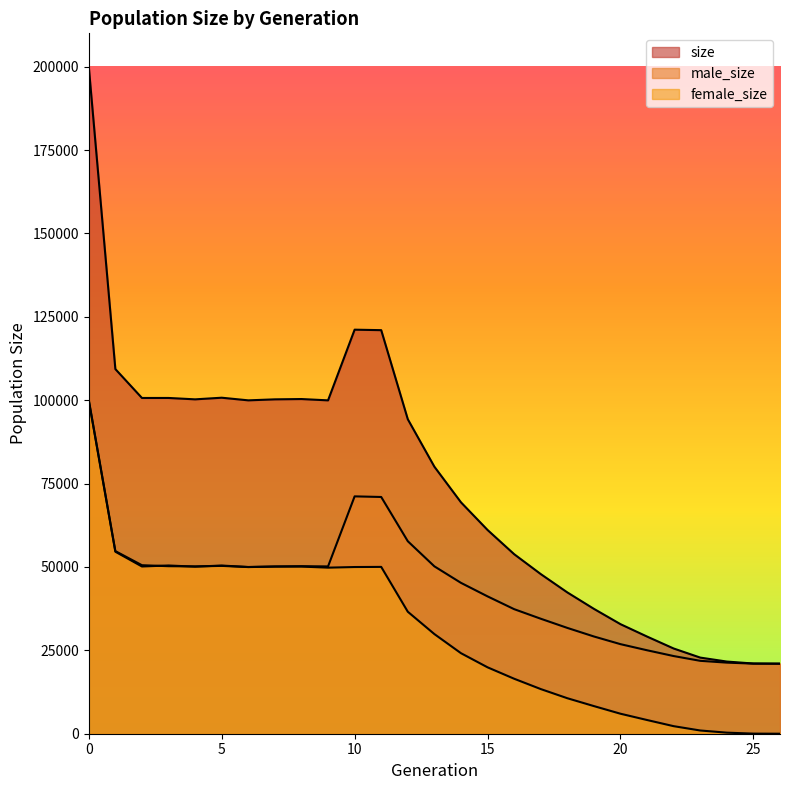

What is the total value across all series at 11?

242012